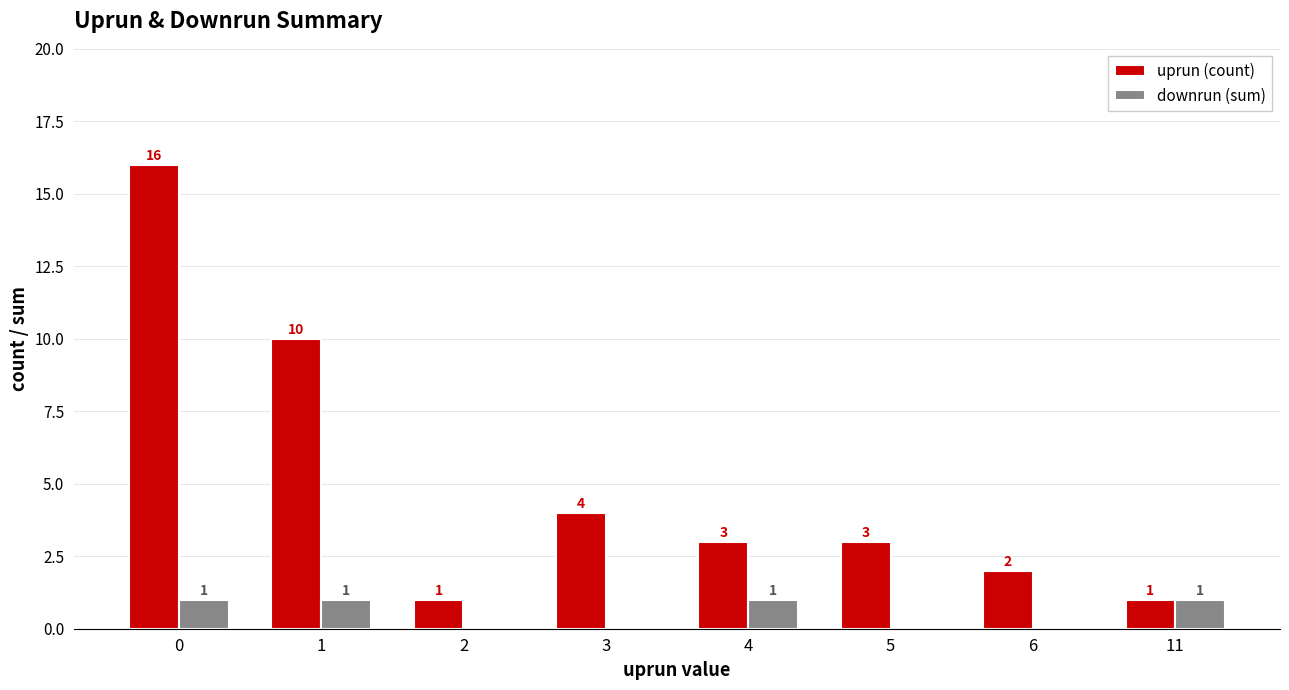

At which label is uprun (count) closest to 8?

1